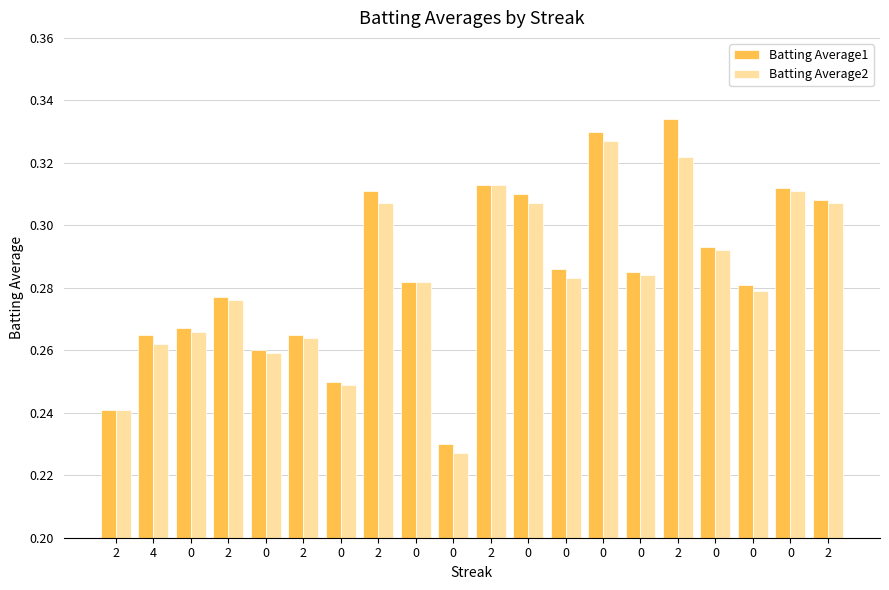

At how many categories does at least one series exceed 0?

20